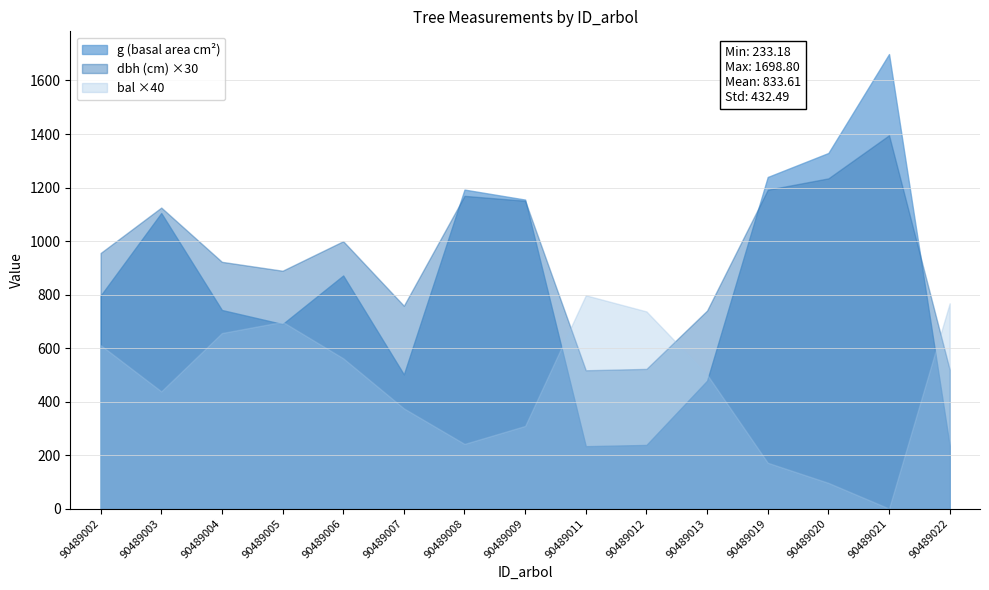

Does the chart display data point markers on the line(s)?

No